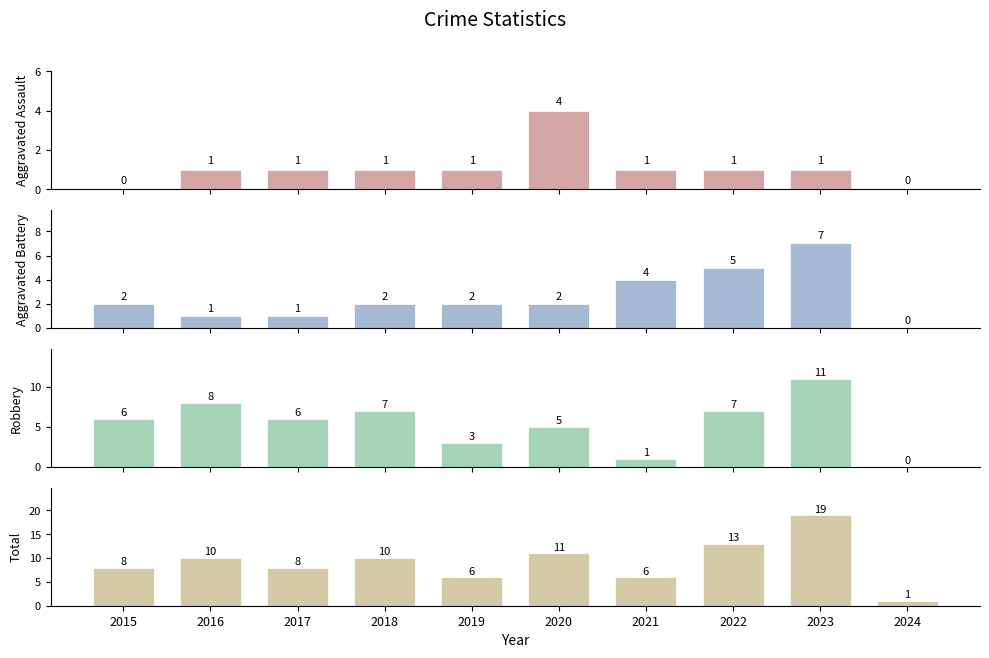

What is the difference between the second highest and minimum values in the Aggravated Assault series?

1